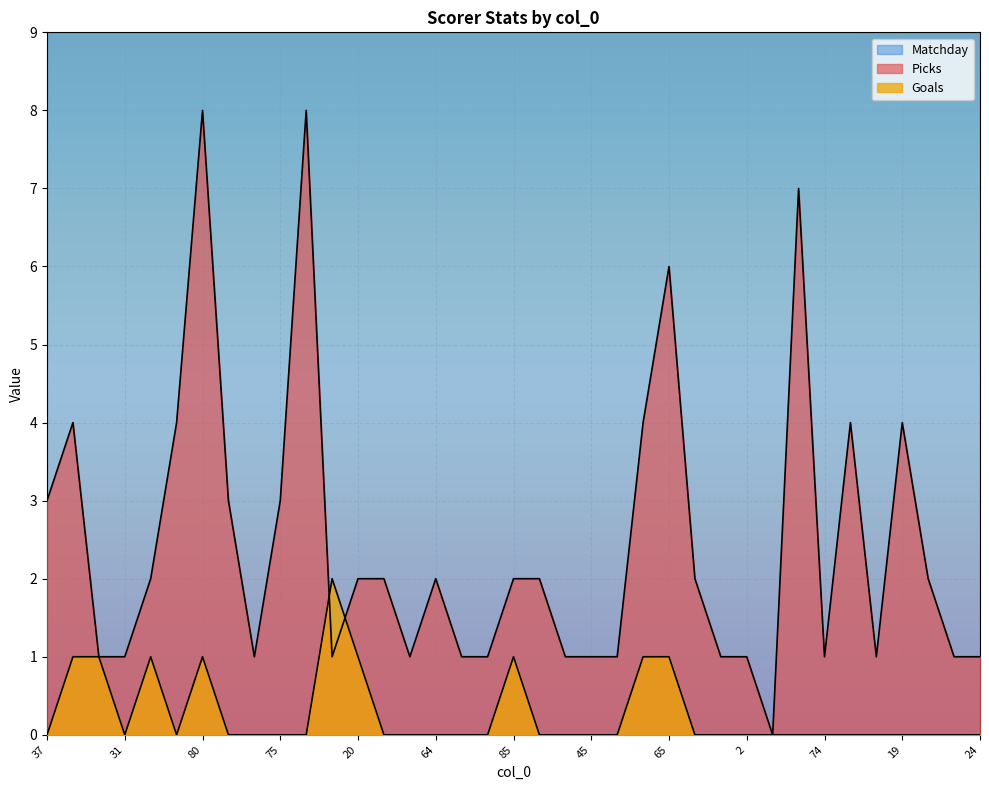

Rank the series at 31 from highest to lowest value.

Matchday, Picks, Goals